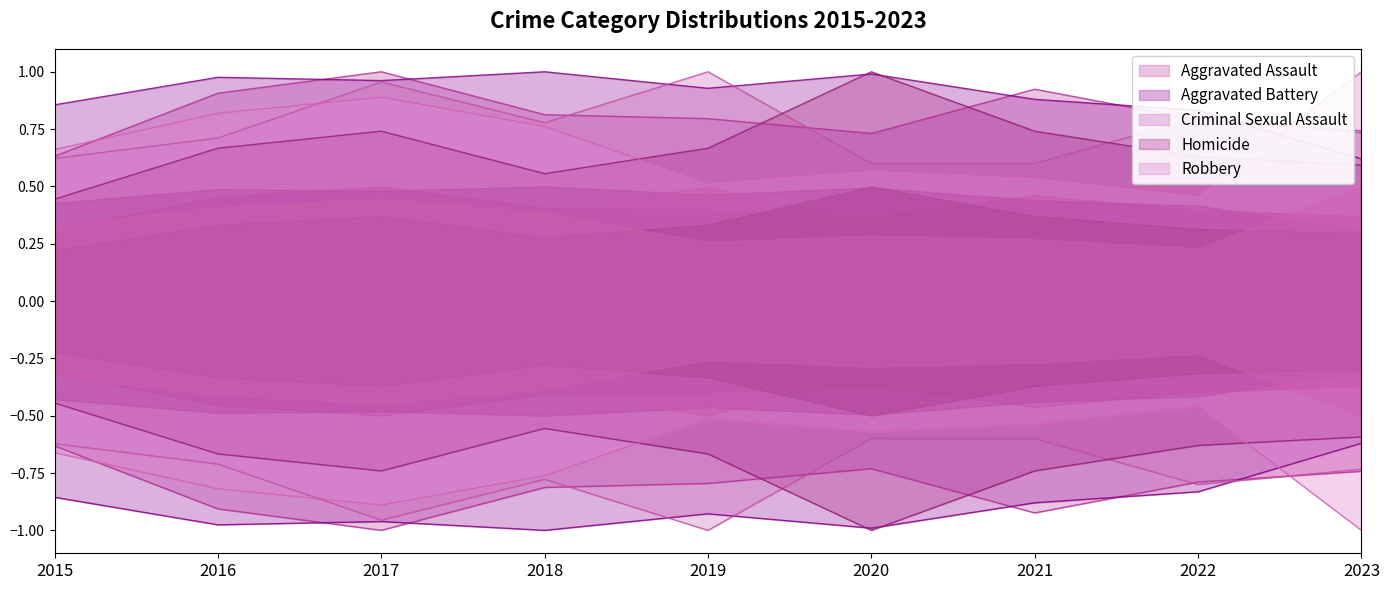

What are all the series names shown in the legend?

Aggravated Assault, Aggravated Battery, Criminal Sexual Assault, Homicide, Robbery